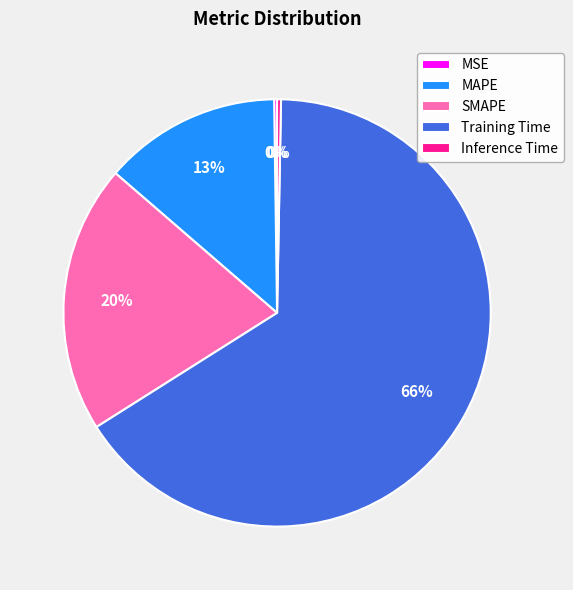

The Inference Time slice represents 0% of the pie. True or false?

True